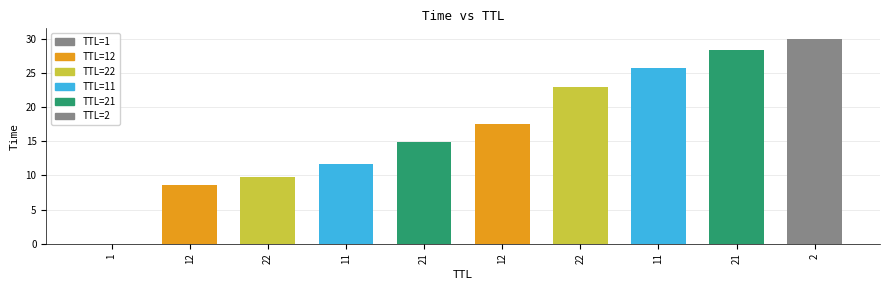

Rank the categories by value from highest to lowest.

2, 21, 11, 22, 12, 21, 11, 22, 12, 1